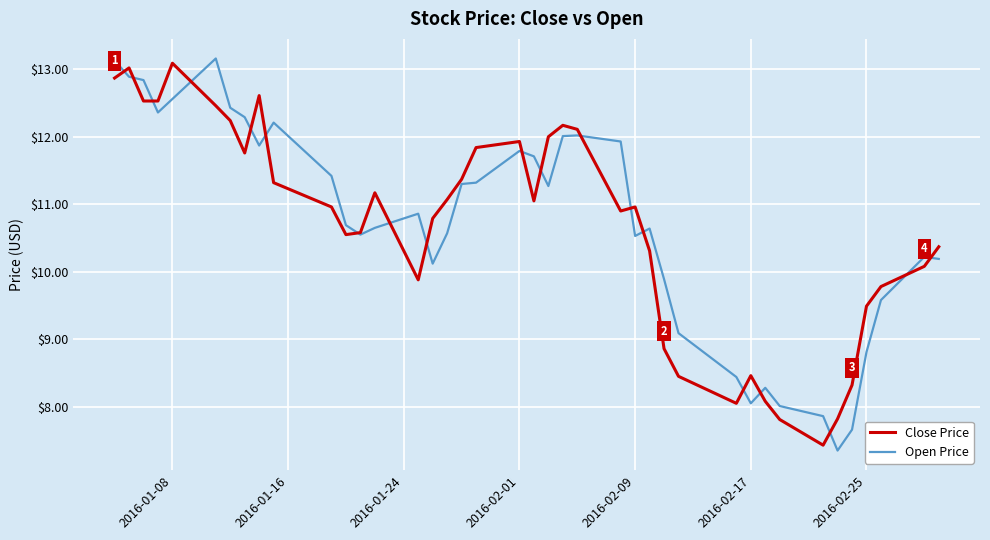

True or false: Close Price and Open Price cross at least once.

True